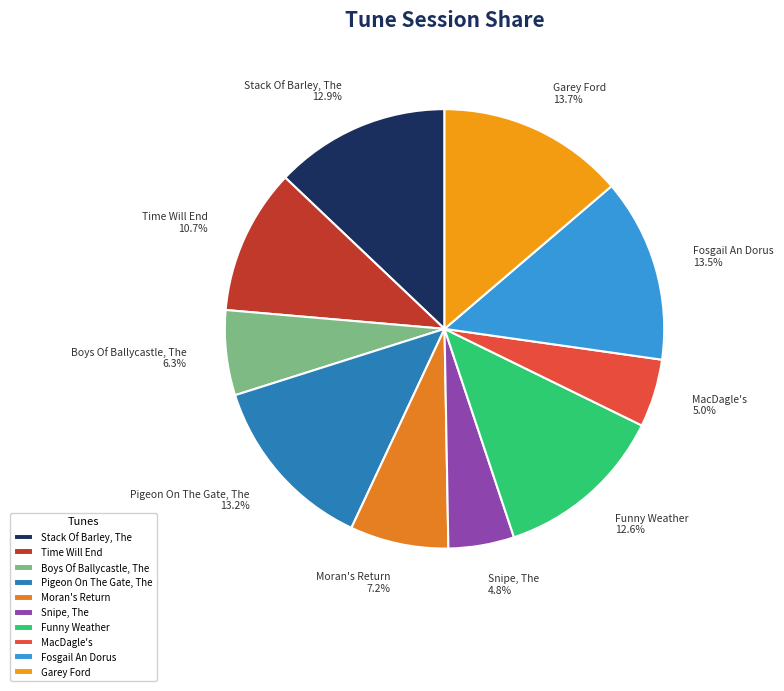

Rank the categories by value from highest to lowest.

Garey Ford, Fosgail An Dorus, Pigeon On The Gate, The, Stack Of Barley, The, Funny Weather, Time Will End, Moran's Return, Boys Of Ballycastle, The, MacDagle's, Snipe, The